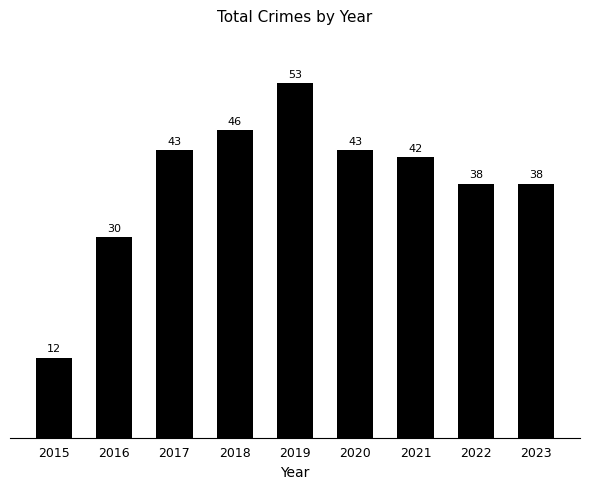

Reading left to right, extract all data points from this chart.

2015=12	2016=30	2017=43	2018=46	2019=53	2020=43	2021=42	2022=38	2023=38